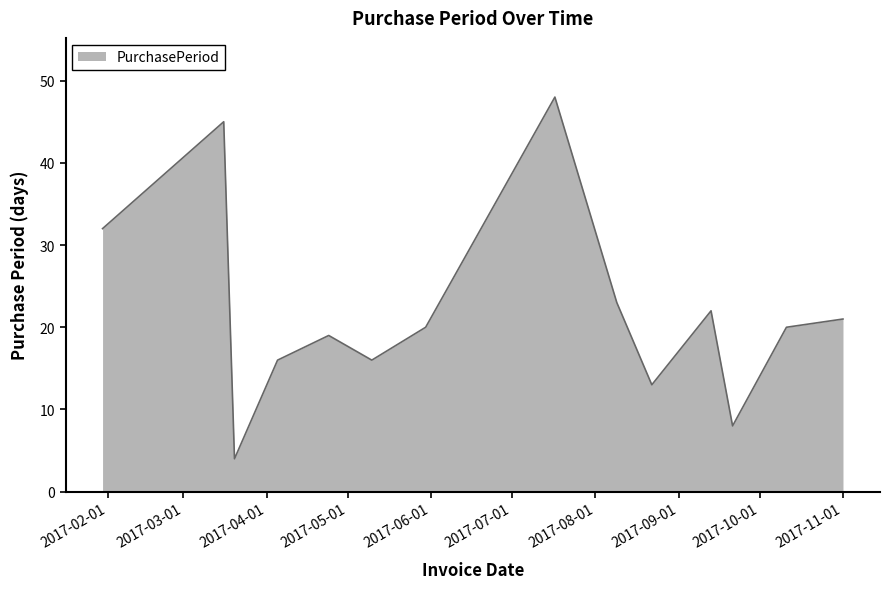

What is the greatest value displayed?

48